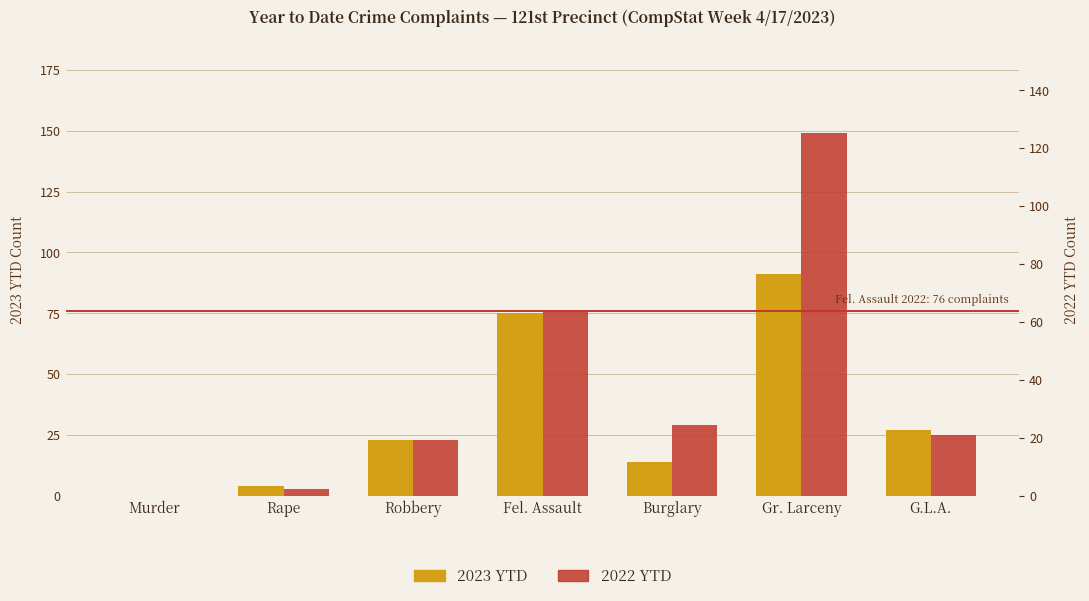

What is the average value of the 2023 YTD series?

33